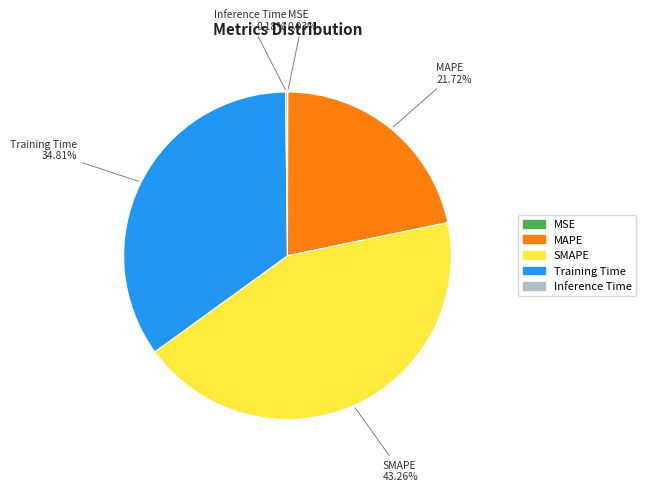

Is SMAPE the majority of the pie?

No